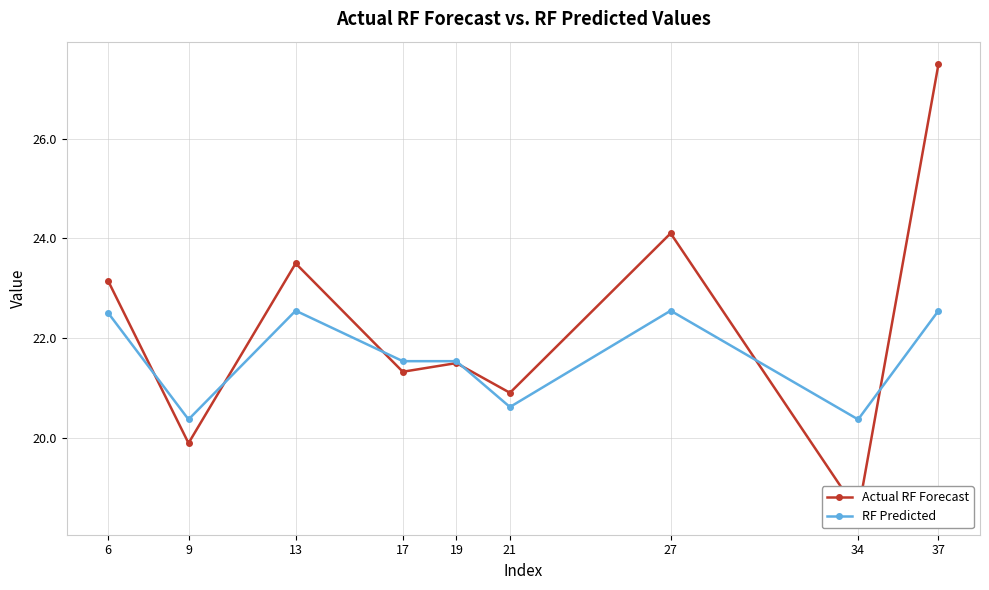

At which label does Actual RF Forecast reach its minimum?

34